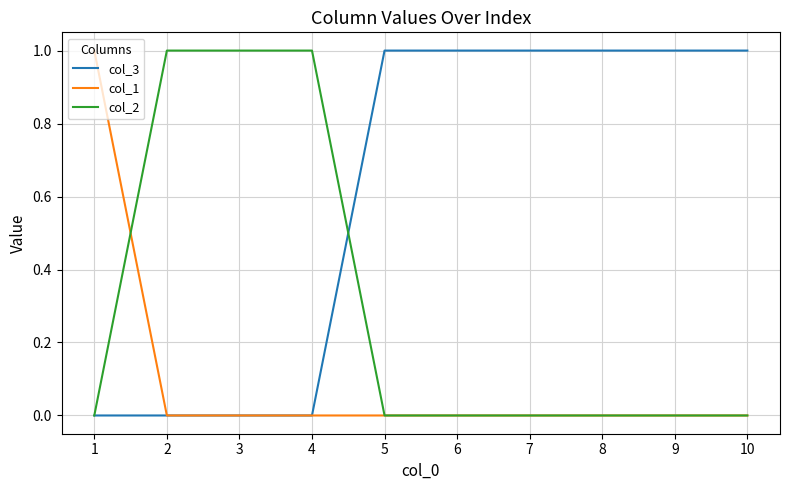

How many lines are shown in the chart?

3